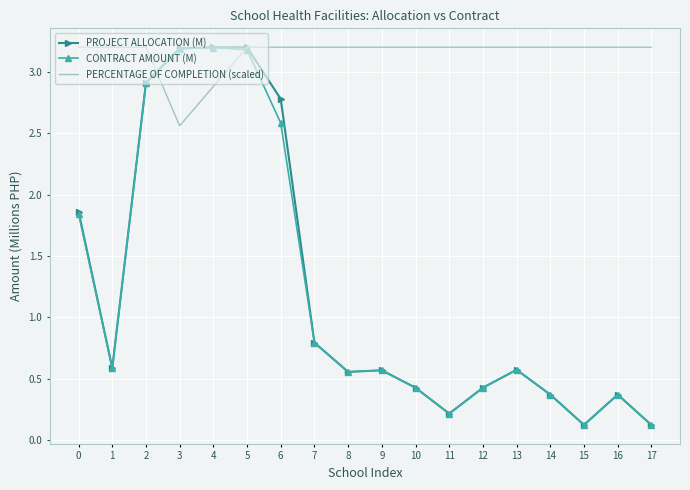

What is the difference between the maximum and minimum values in the PROJECT ALLOCATION (M) series?

3.1